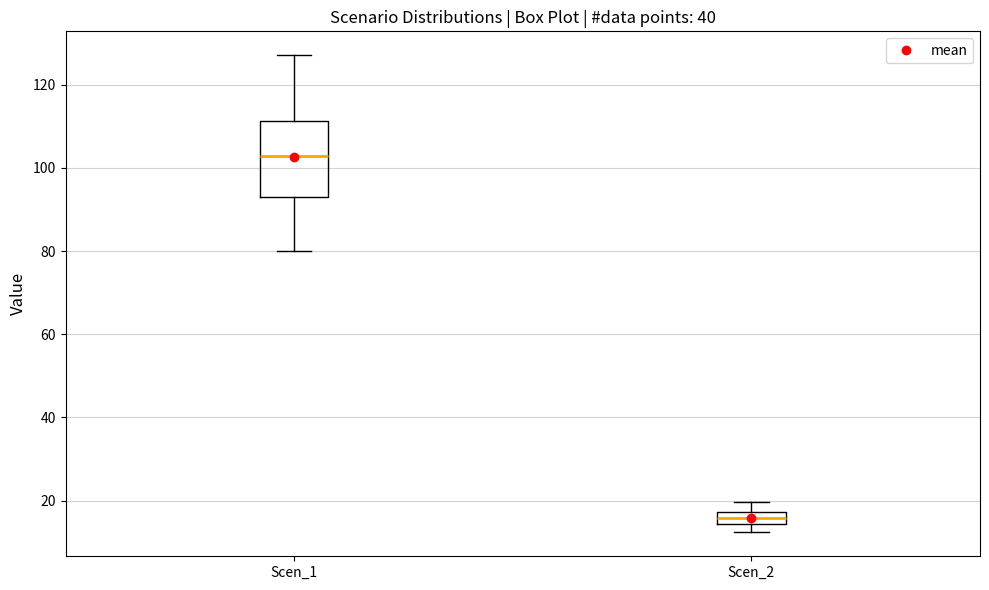

Which box has the highest median line?

Scen_1